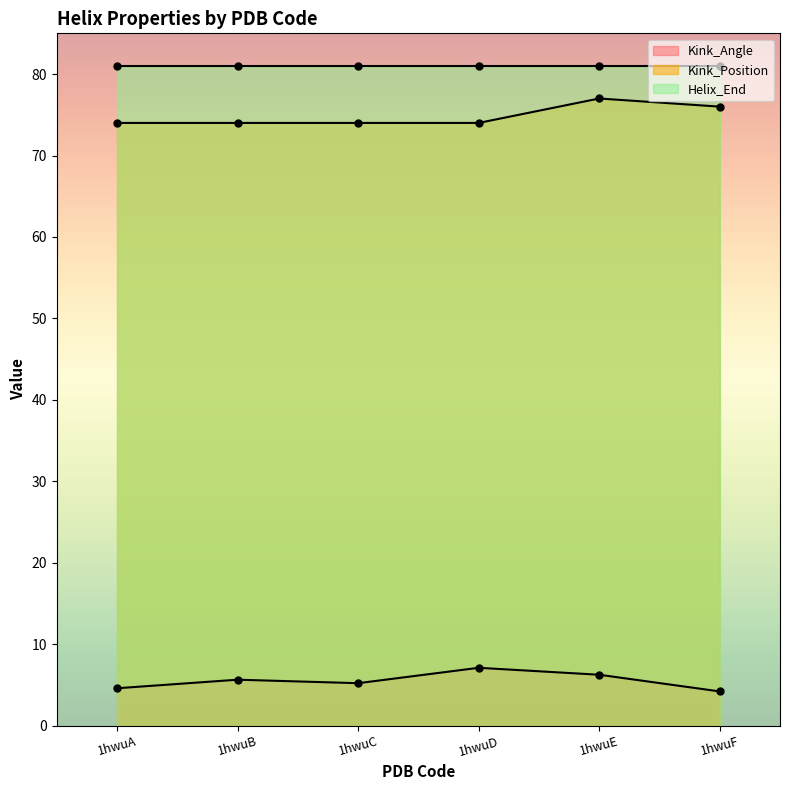

True or false: Kink_Angle has more than 2 points higher than both neighbors.

False